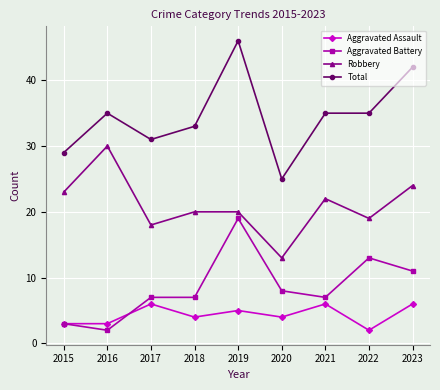

Reading left to right, extract all data points from this chart.

Aggravated Assault: 2015=3	2016=3	2017=6	2018=4	2019=5	2020=4	2021=6	2022=2	2023=6
Aggravated Battery: 2015=3	2016=2	2017=7	2018=7	2019=19	2020=8	2021=7	2022=13	2023=11
Robbery: 2015=23	2016=30	2017=18	2018=20	2019=20	2020=13	2021=22	2022=19	2023=24
Total: 2015=29	2016=35	2017=31	2018=33	2019=46	2020=25	2021=35	2022=35	2023=42